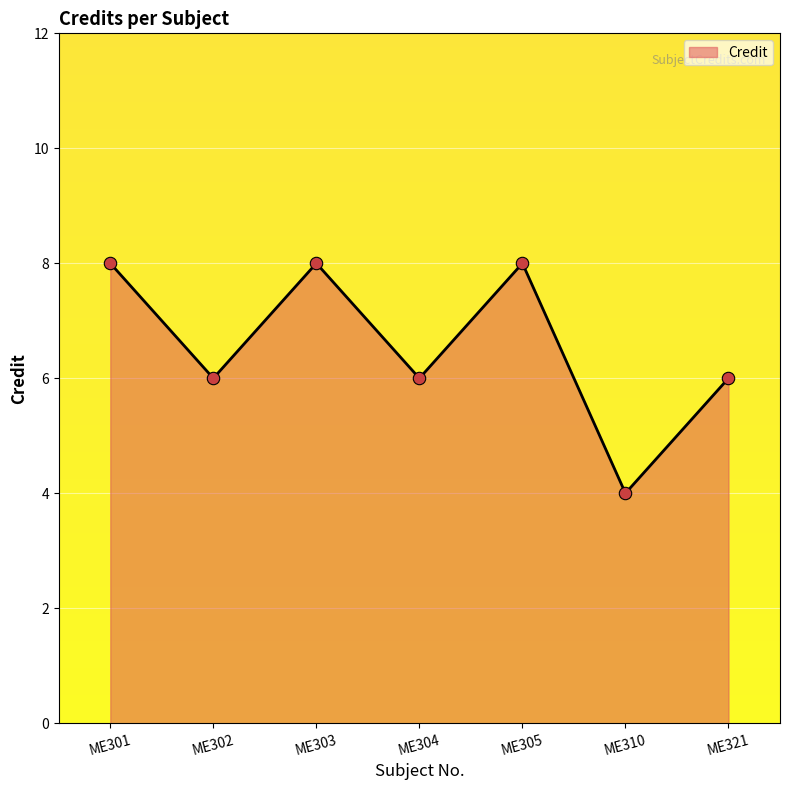

What is the ratio of the value at ME304 to the value at ME302?

1.0